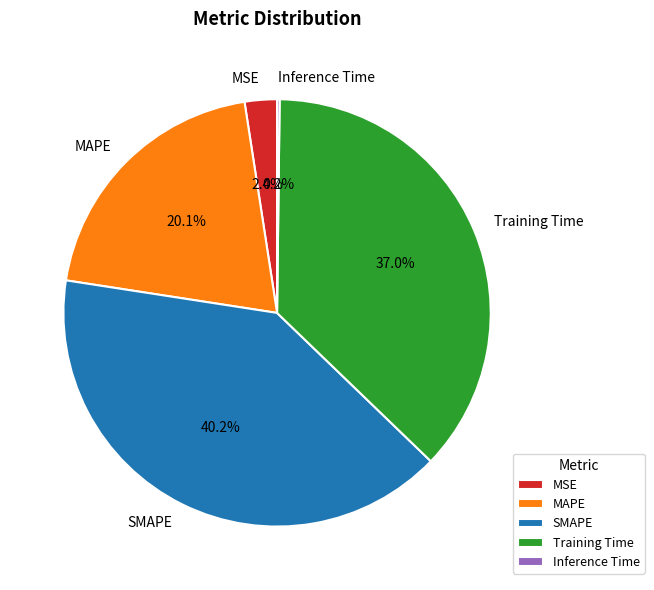

What percentage is the Training Time slice, to the nearest percent?

37%